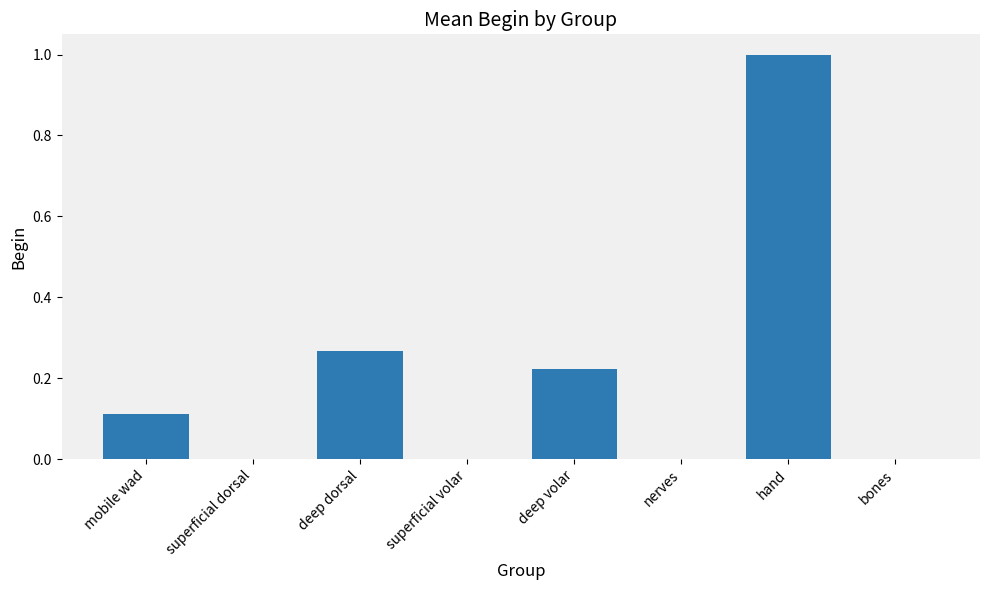

True or false: the data shows 1.0 at hand.

True